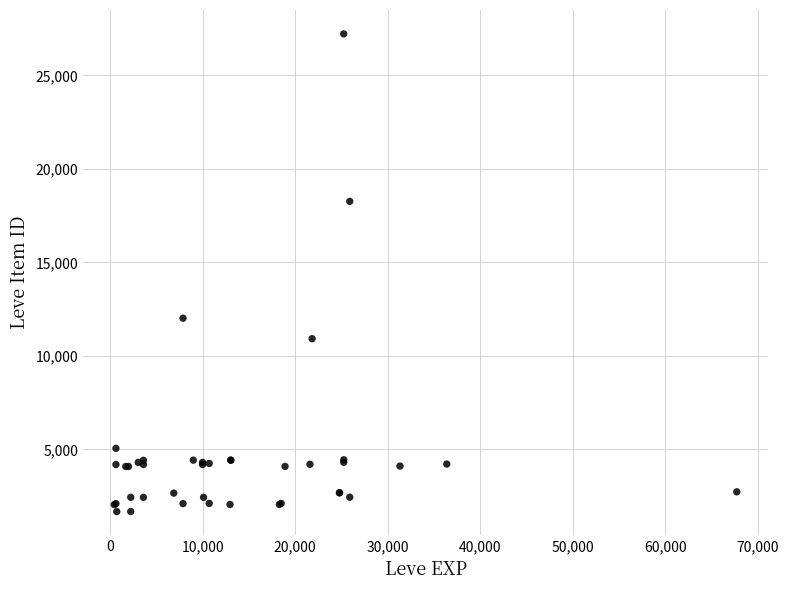

What Y value in the scatter plot is closest to 14448?

12018